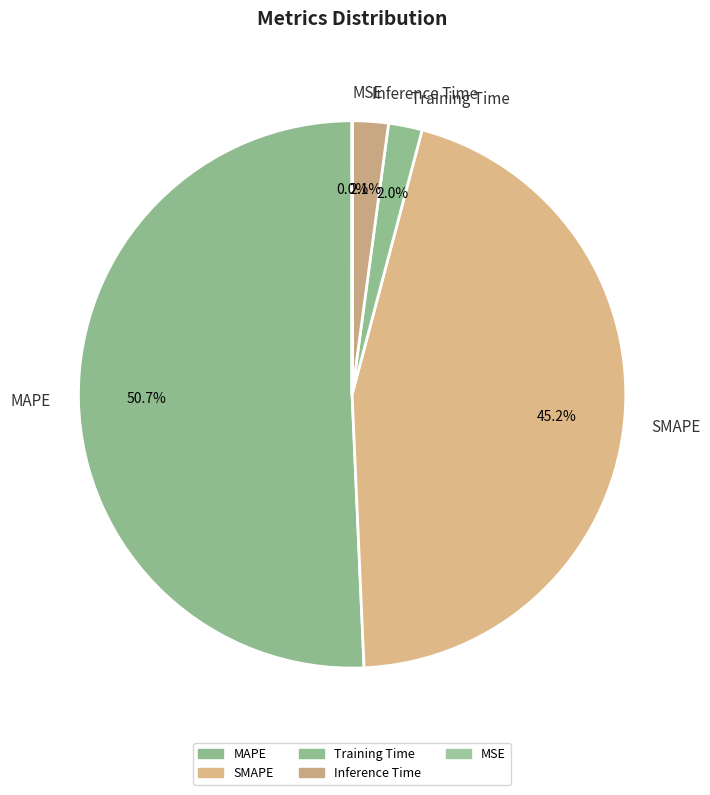

To the nearest percent, what percentage of the pie is Inference Time?

2%